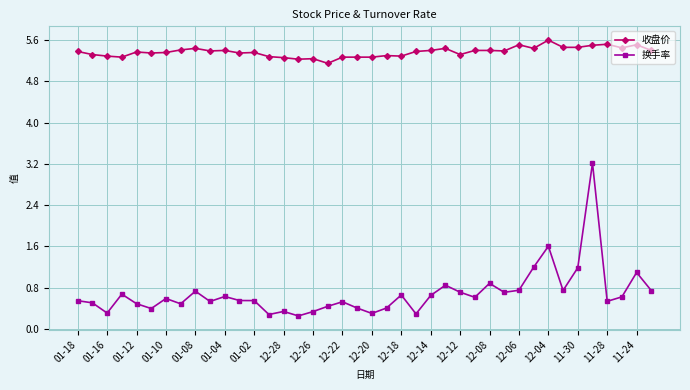

Which series has the widest spread of values?

换手率